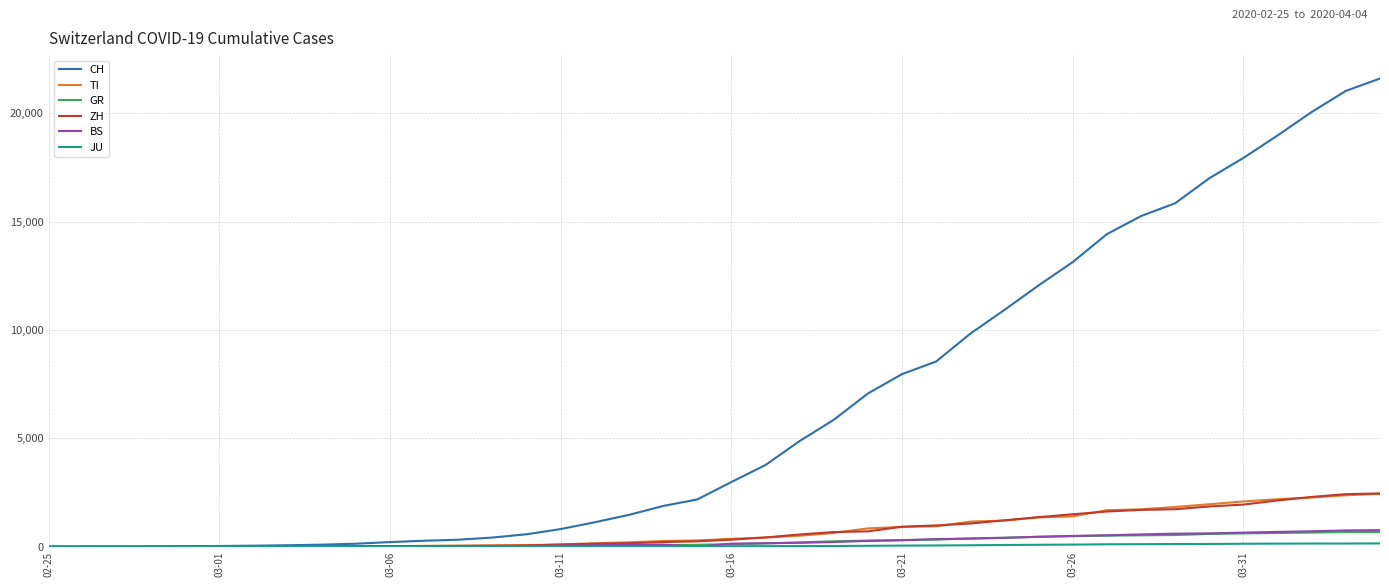

Which series has the widest spread of values?

CH